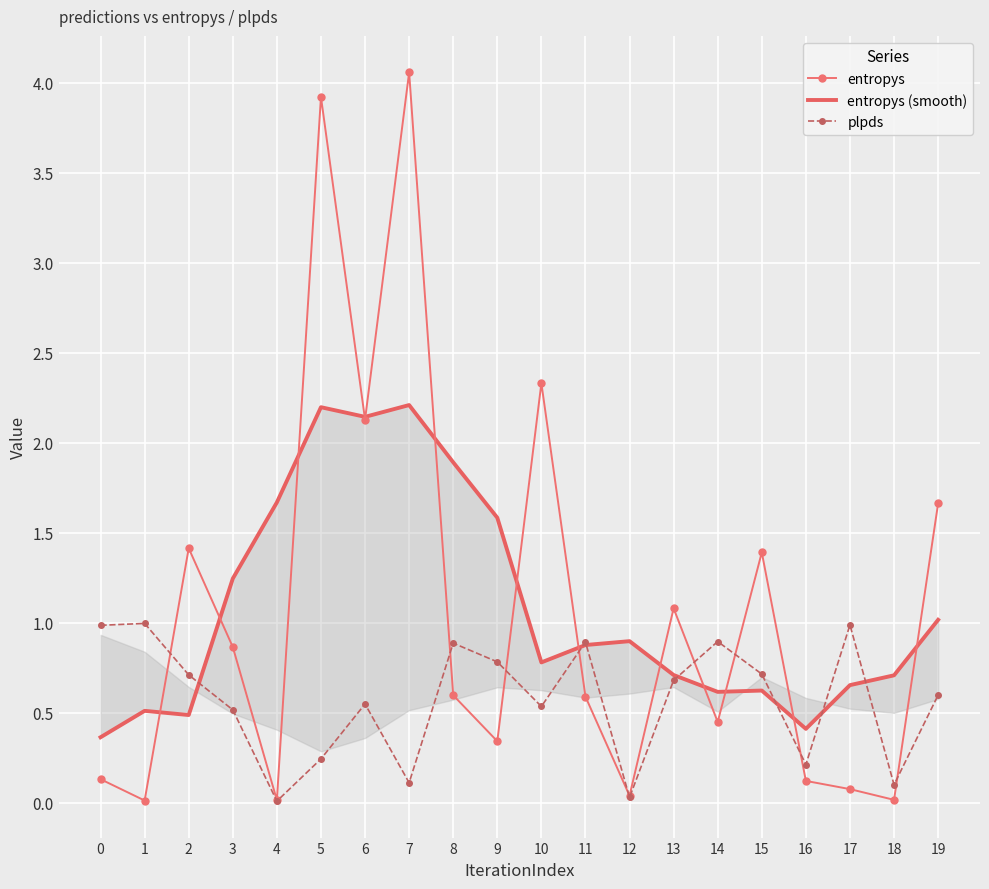

The plpds series shows 0.3 at 5. True or false?

False